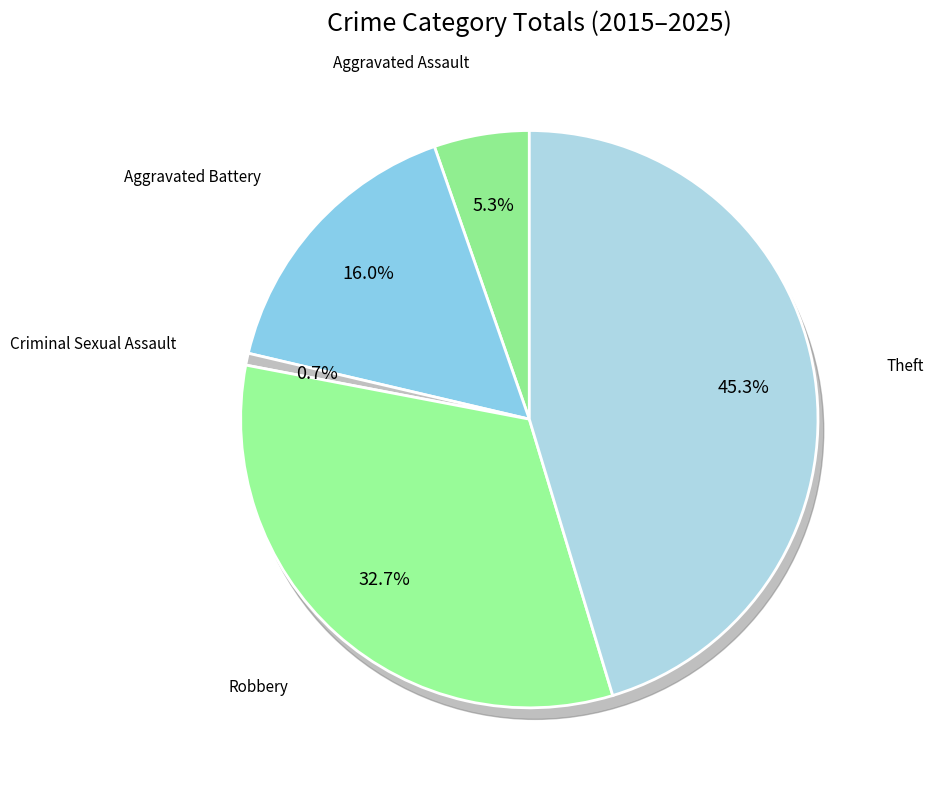

Which category accounts for the majority?

Theft